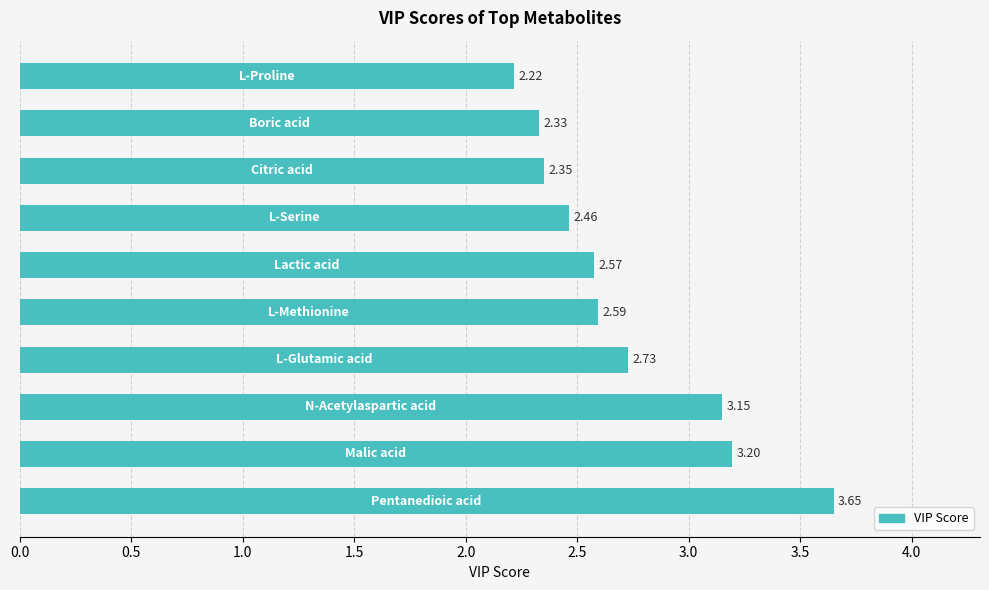

What is the difference between the maximum and minimum values?

1.4